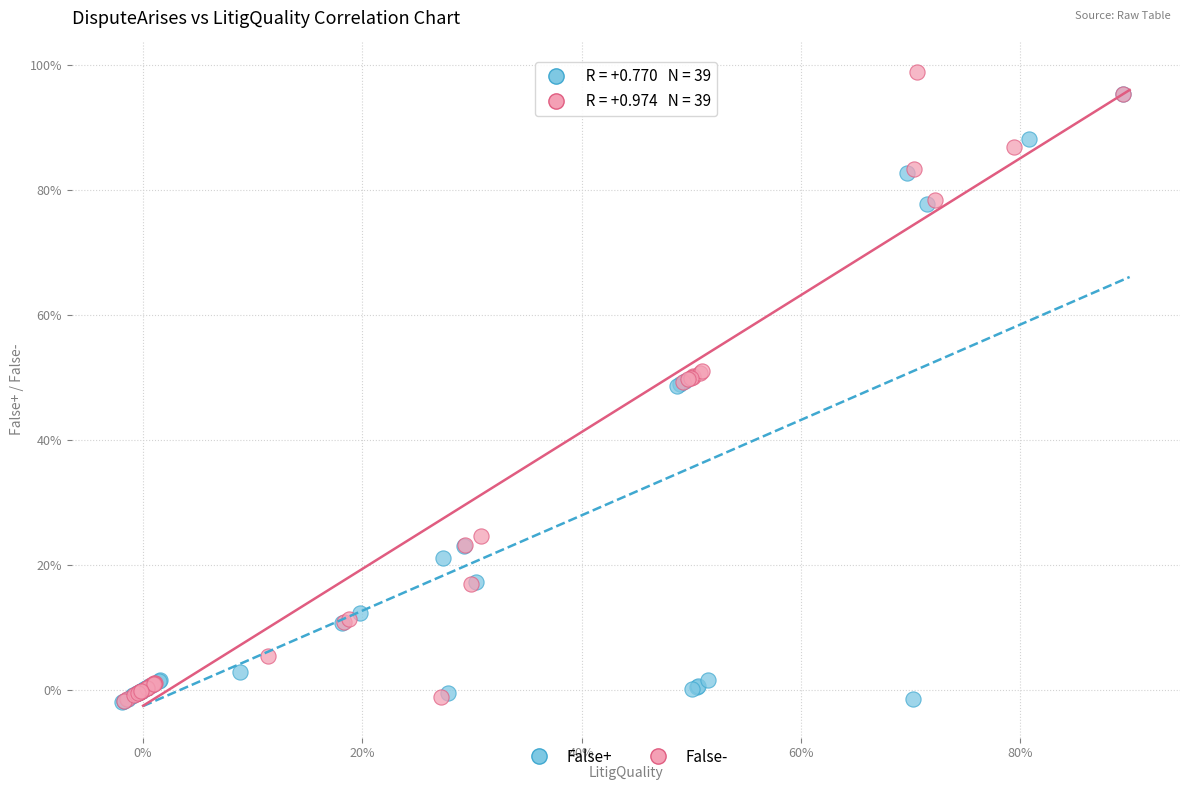

What are all the series names shown in the legend?

False+, False-